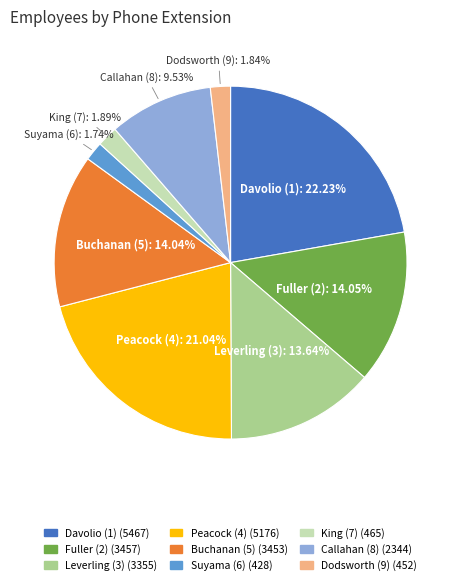

How much of the chart is everything except Davolio (1)?

77.8%